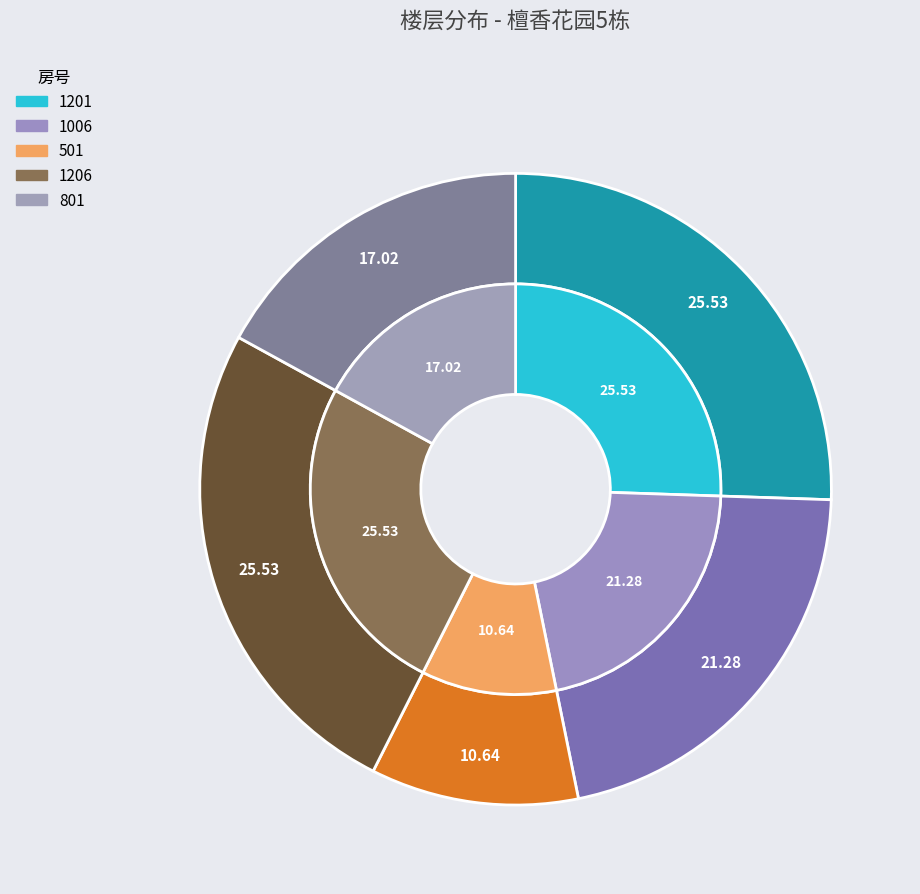

Is there any slice that represents more than half of the pie?

No